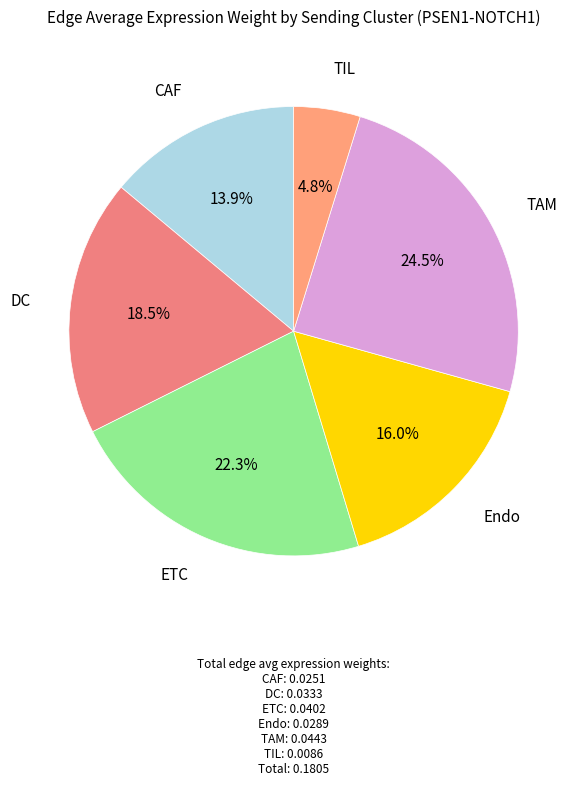

How many segments does this pie chart have?

6